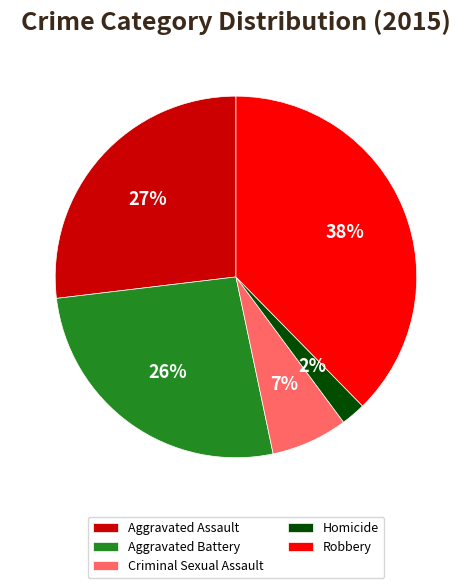

Which has a higher value, Homicide or Robbery?

Robbery